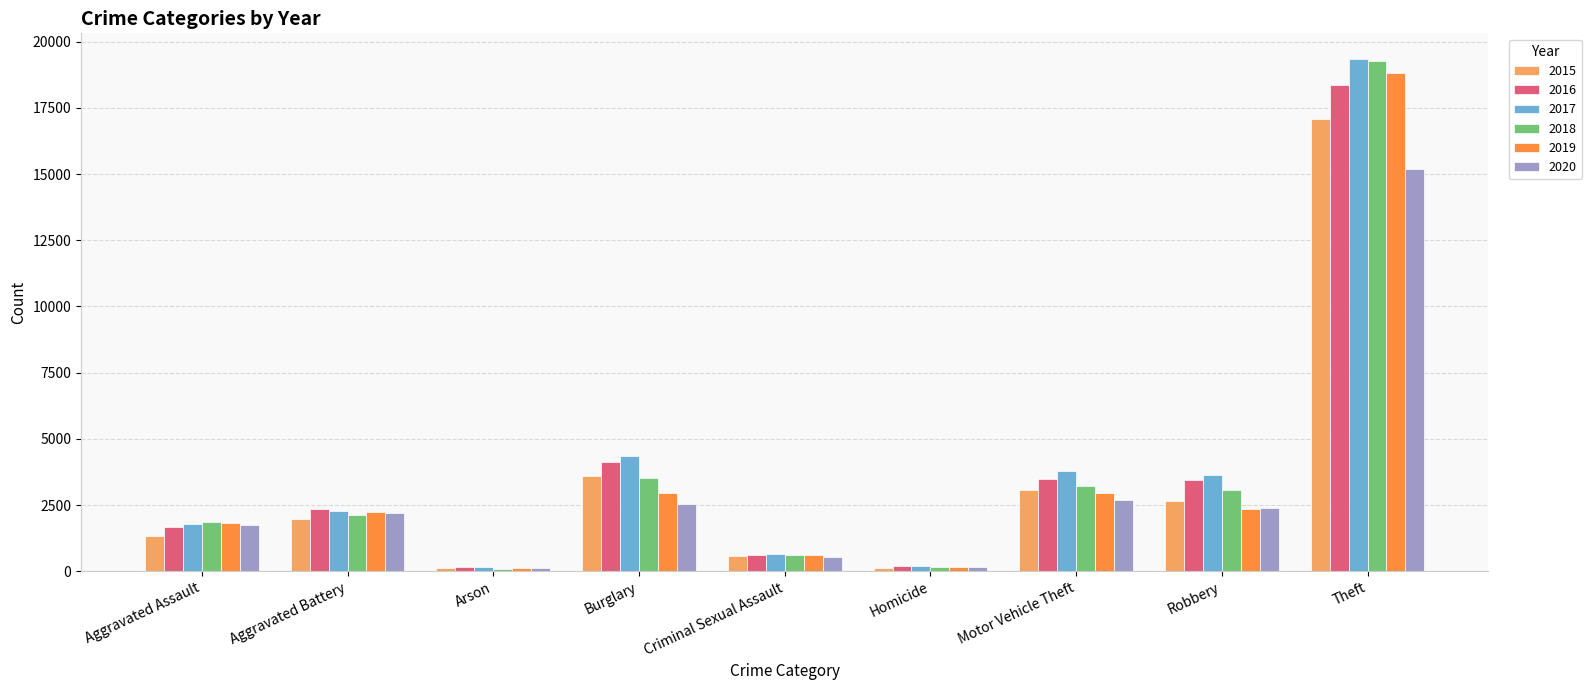

How many bars are there in each group?

6